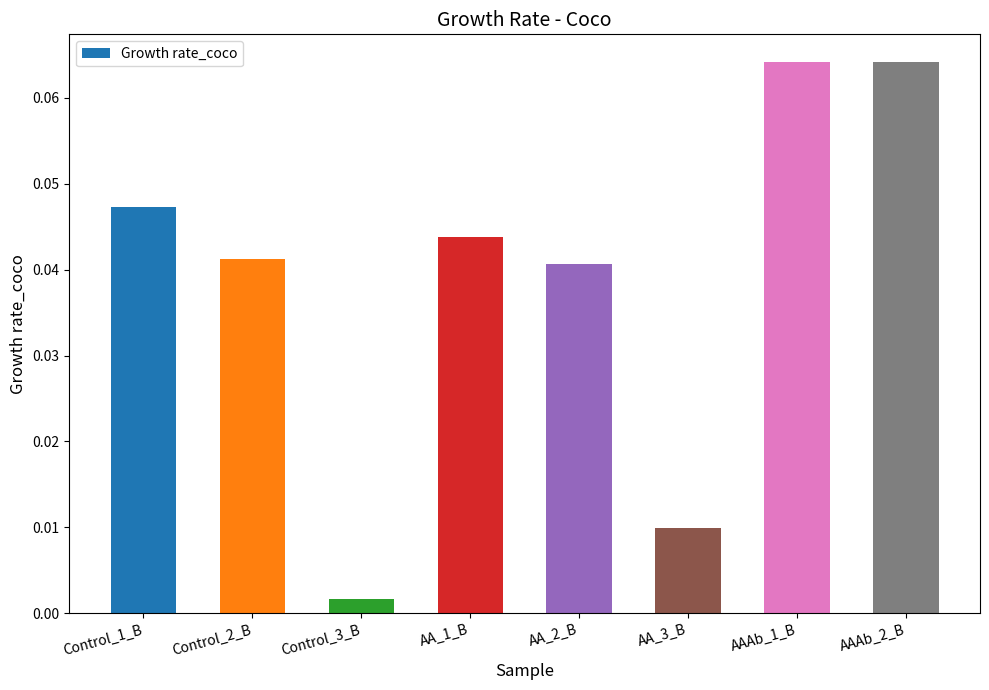

What is the sum of all values?

0.3